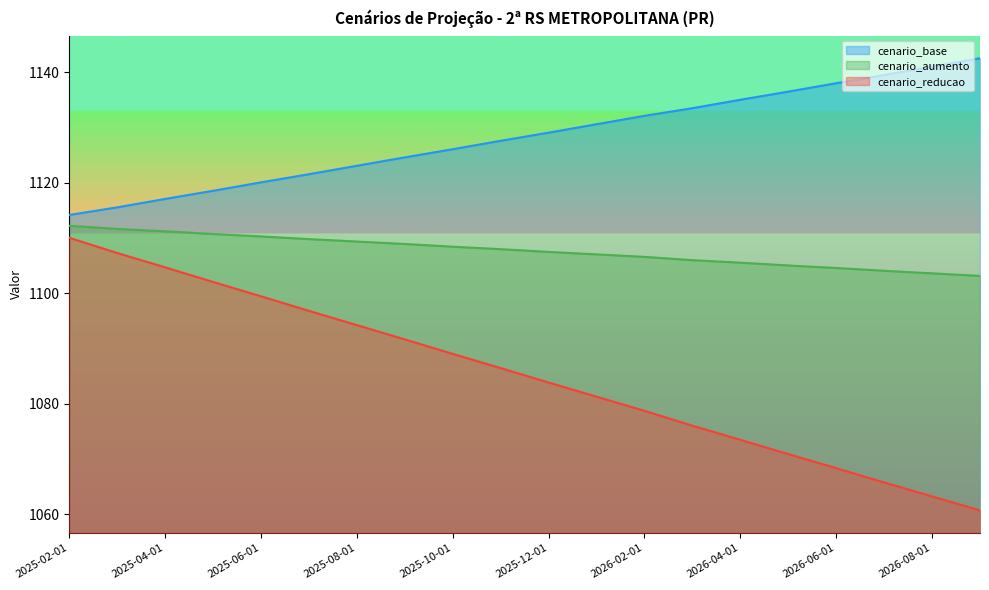

Which category has the highest value in the cenario_base series?

2026-09-01